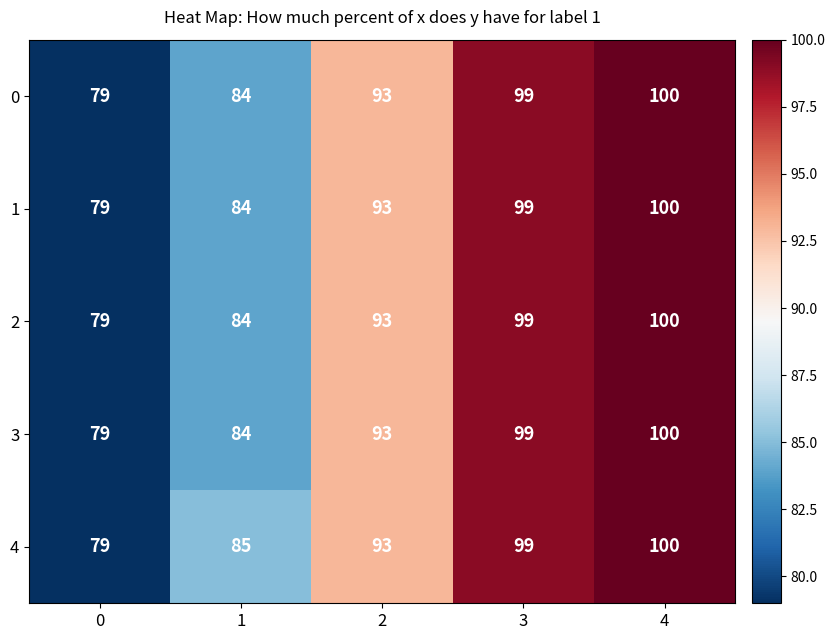

What is the average value of the 3 series?

91